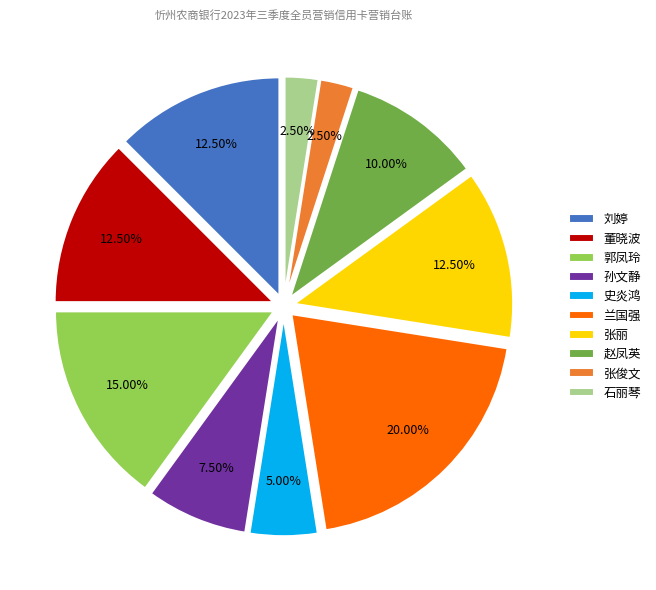

Which category has the biggest portion of the pie?

兰国强